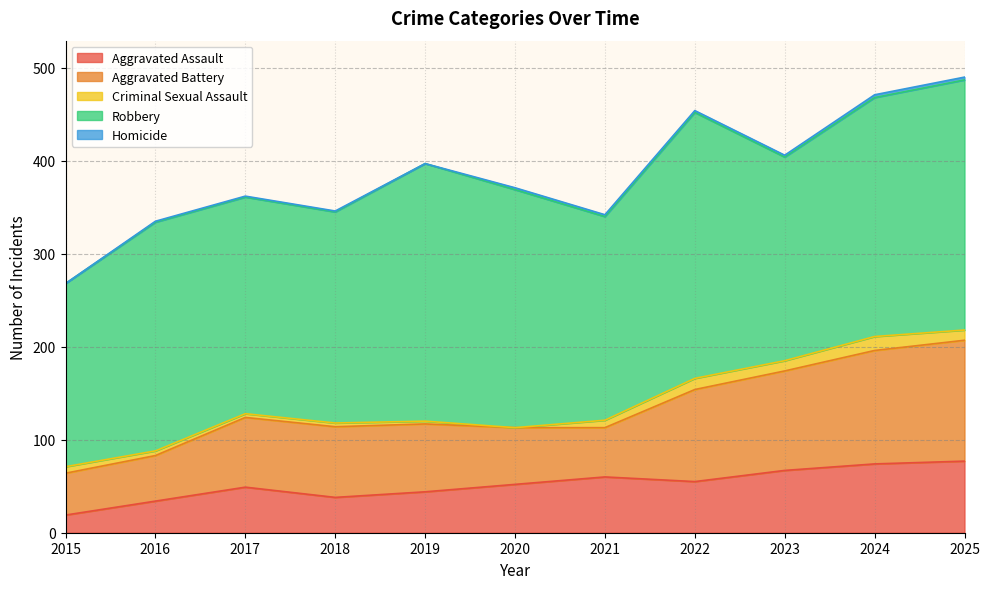

What is the difference between the second highest and minimum values in the Criminal Sexual Assault series?

12